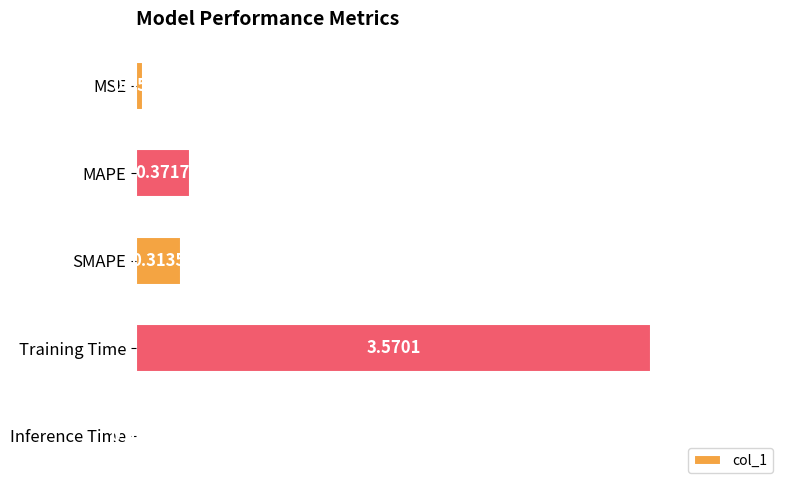

What is the label of the 5th bar from the bottom?

MSE